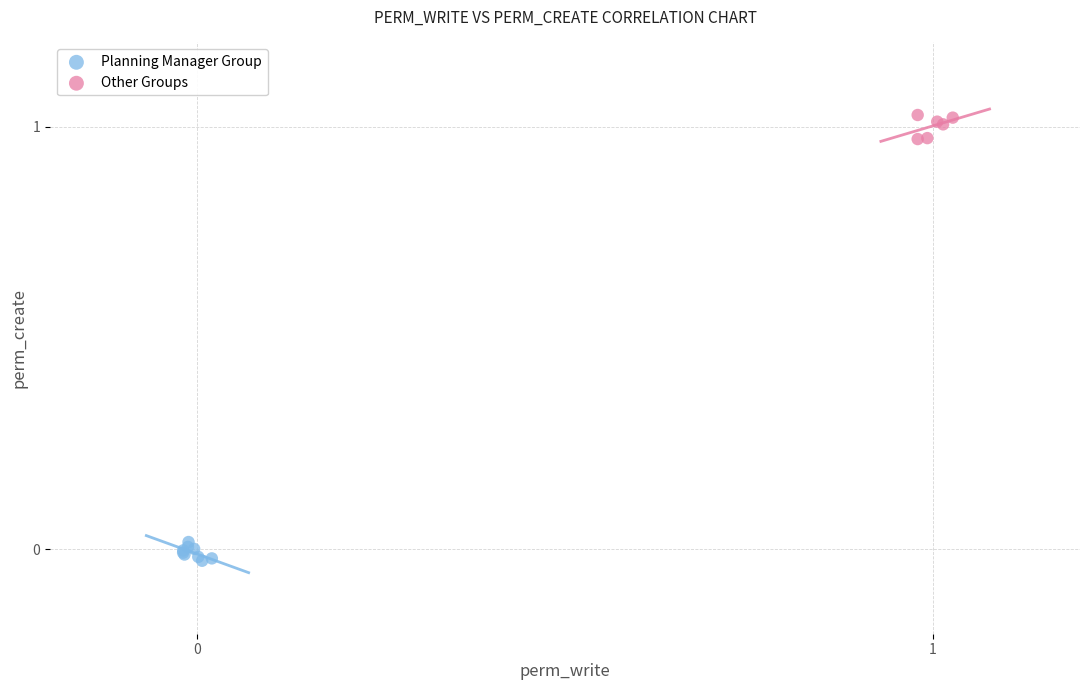

What are all the series names shown in the legend?

Planning Manager Group, Other Groups